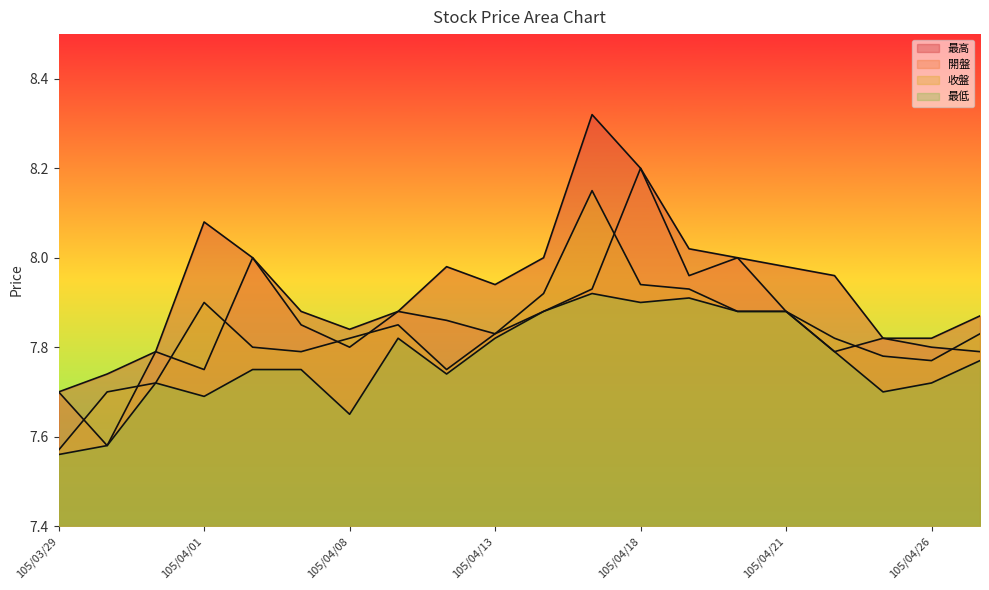

Reading left to right, transcribe all the data shown in this chart.

最高: 7.7	7.7	7.8	8.1	8.0	7.9	7.8	7.9	8.0	7.9	8.0	8.3	8.2	8.0	8.0	8.0	8.0	7.8	7.8	7.9
開盤: 7.7	7.6	7.8	7.8	8.0	7.8	7.8	7.9	7.9	7.8	7.9	7.9	8.2	8.0	8.0	7.9	7.8	7.8	7.8	7.8
收盤: 7.6	7.7	7.7	7.9	7.8	7.8	7.8	7.8	7.8	7.8	7.9	8.2	7.9	7.9	7.9	7.9	7.8	7.8	7.8	7.8
最低: 7.6	7.6	7.7	7.7	7.8	7.8	7.7	7.8	7.7	7.8	7.9	7.9	7.9	7.9	7.9	7.9	7.8	7.7	7.7	7.8